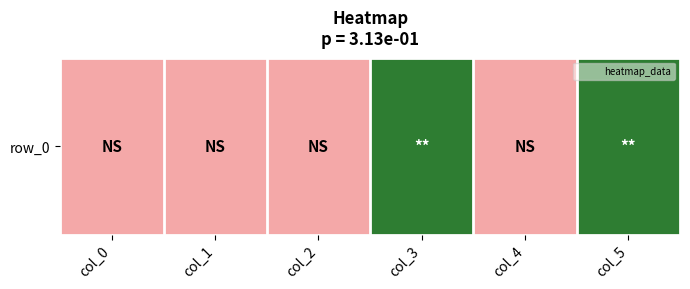

Rank the categories by value from highest to lowest.

col_3, col_5, col_0, col_1, col_2, col_4